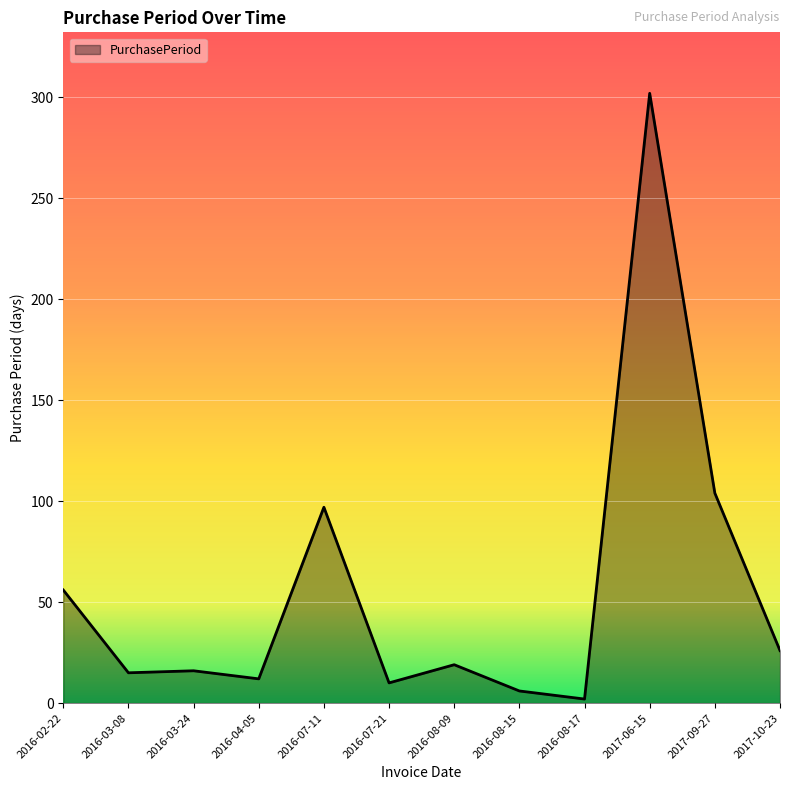

Approximately how many times larger is the value at 2017-10-23 compared to 2016-02-22?

0.5